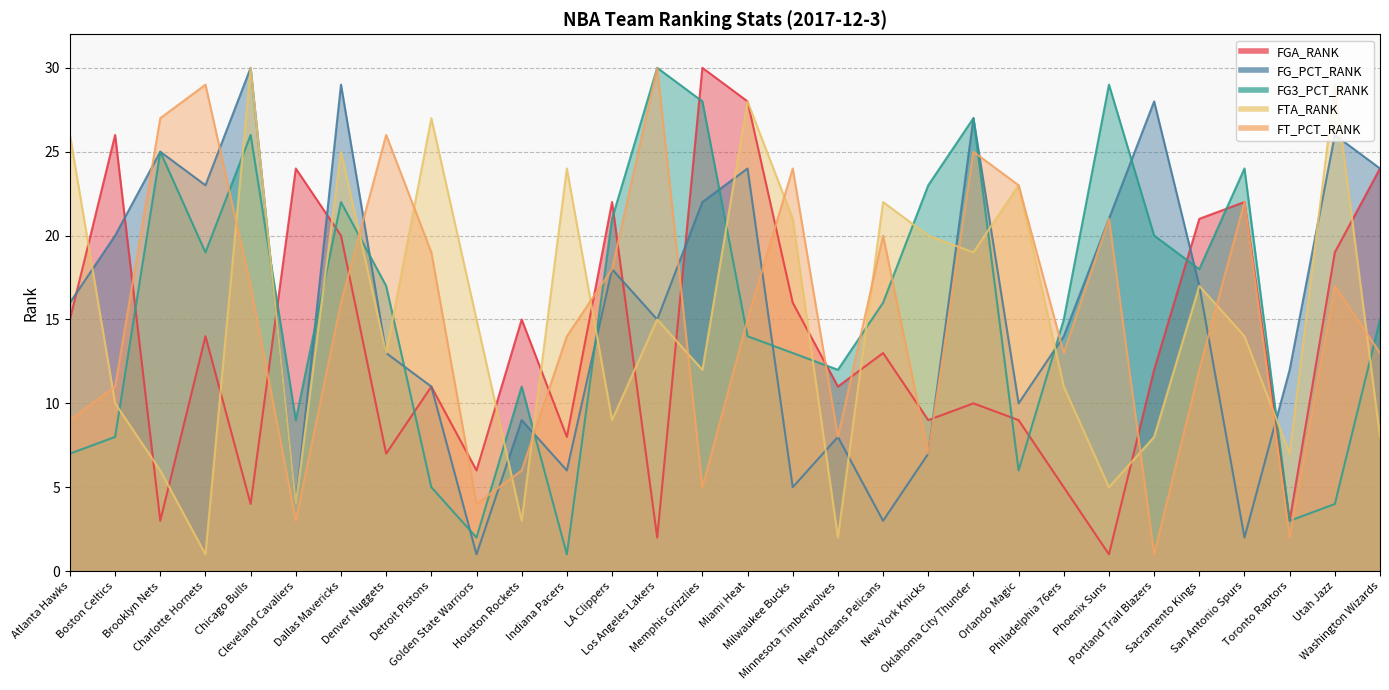

At Brooklyn Nets, list the series in order from smallest to largest.

FGA_RANK, FTA_RANK, FG_PCT_RANK, FG3_PCT_RANK, FT_PCT_RANK